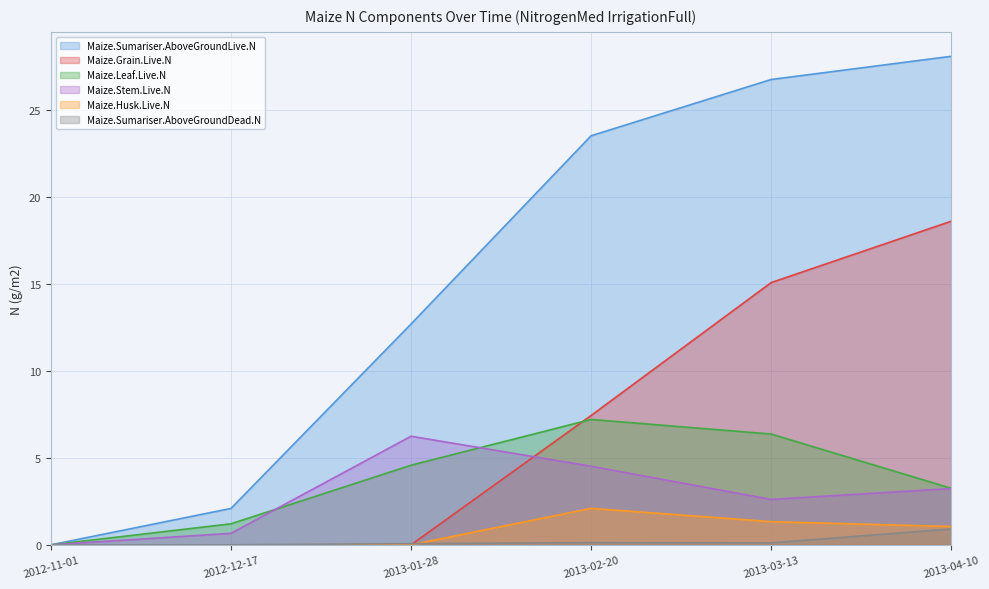

True or false: Maize.Sumariser.AboveGroundLive.N and Maize.Leaf.Live.N intersect in this chart.

False